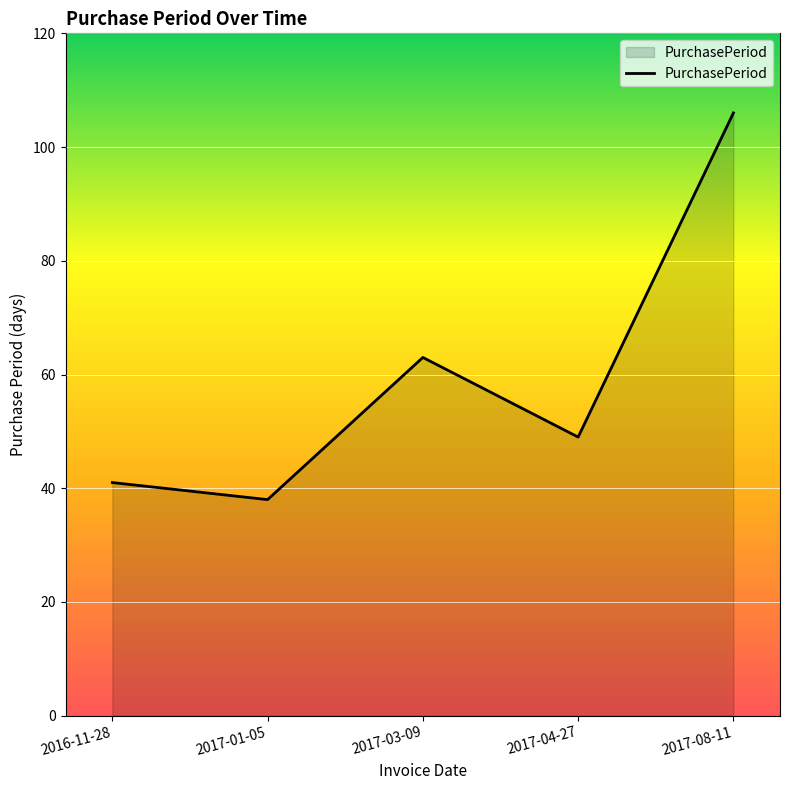

What position from the right is 2017-01-05?

4